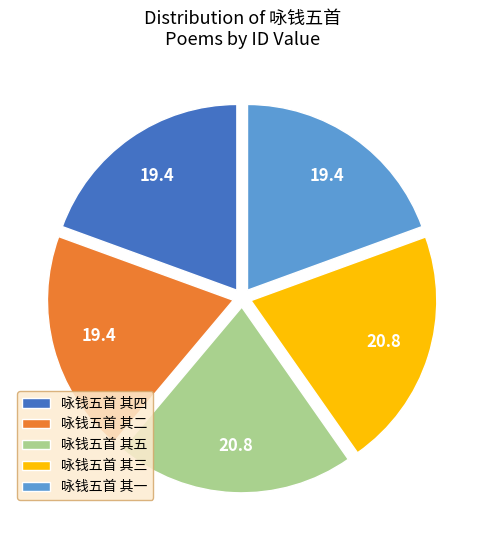

Combined, do 咏钱五首 其一 and 咏钱五首 其五 account for over 50%?

No